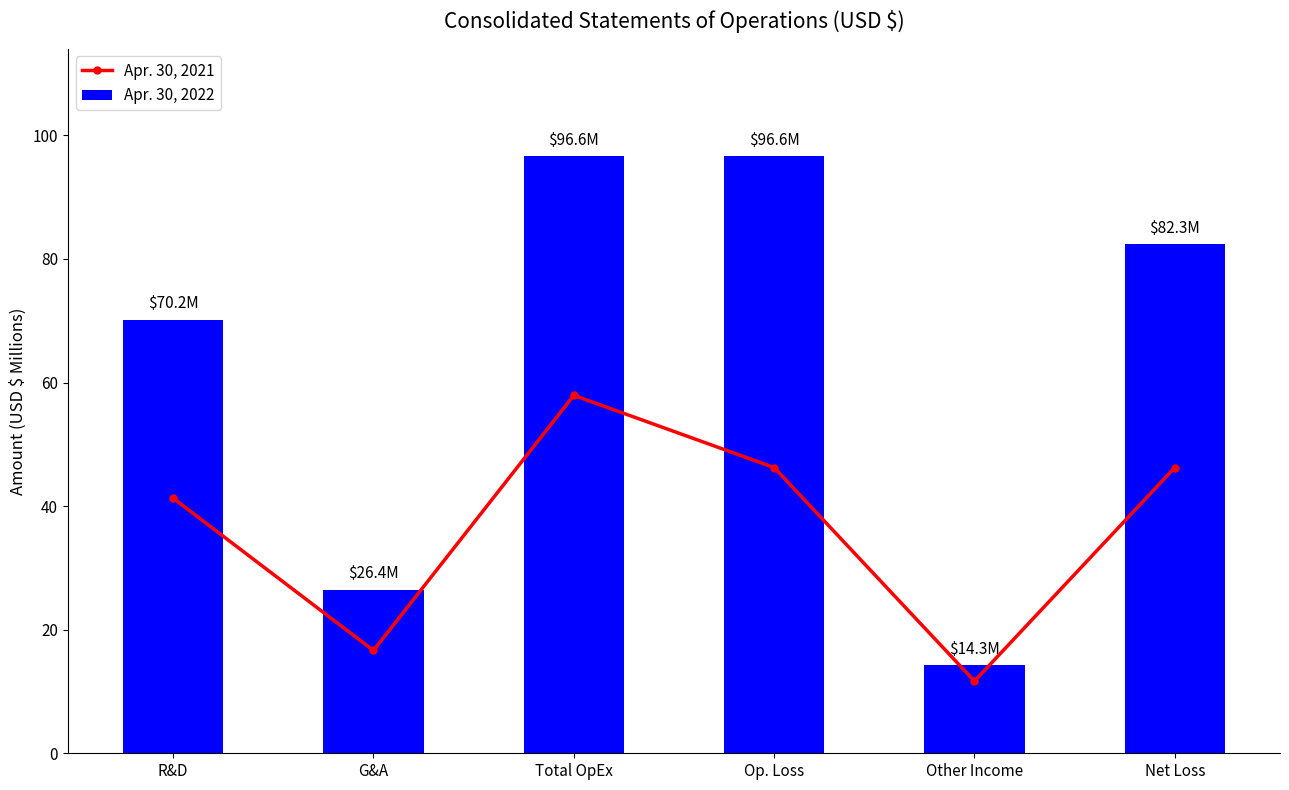

Reading left to right, extract all data points from this chart.

Apr. 30, 2021: 41.3	16.6	57.9	46.2	11.7	46.2
Apr. 30, 2022: 70.2	26.4	96.6	96.6	14.3	82.3